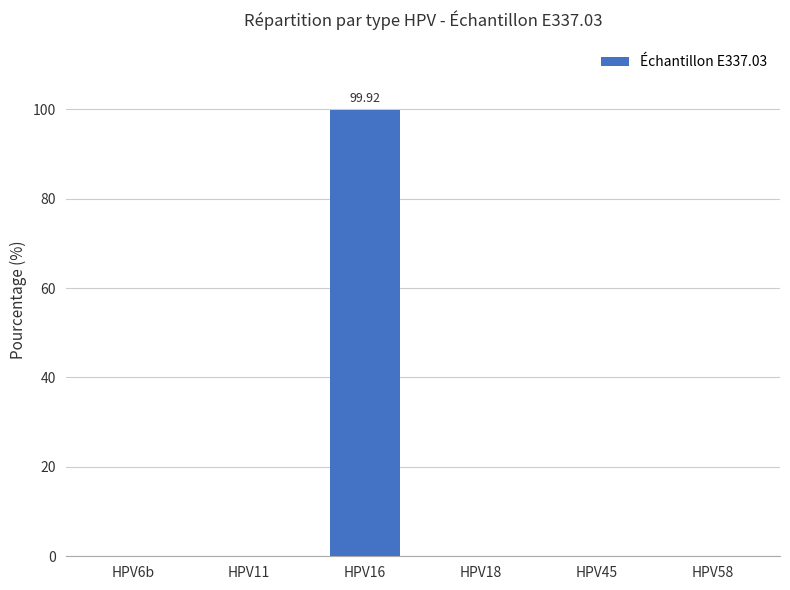

What is the average value?

16.7